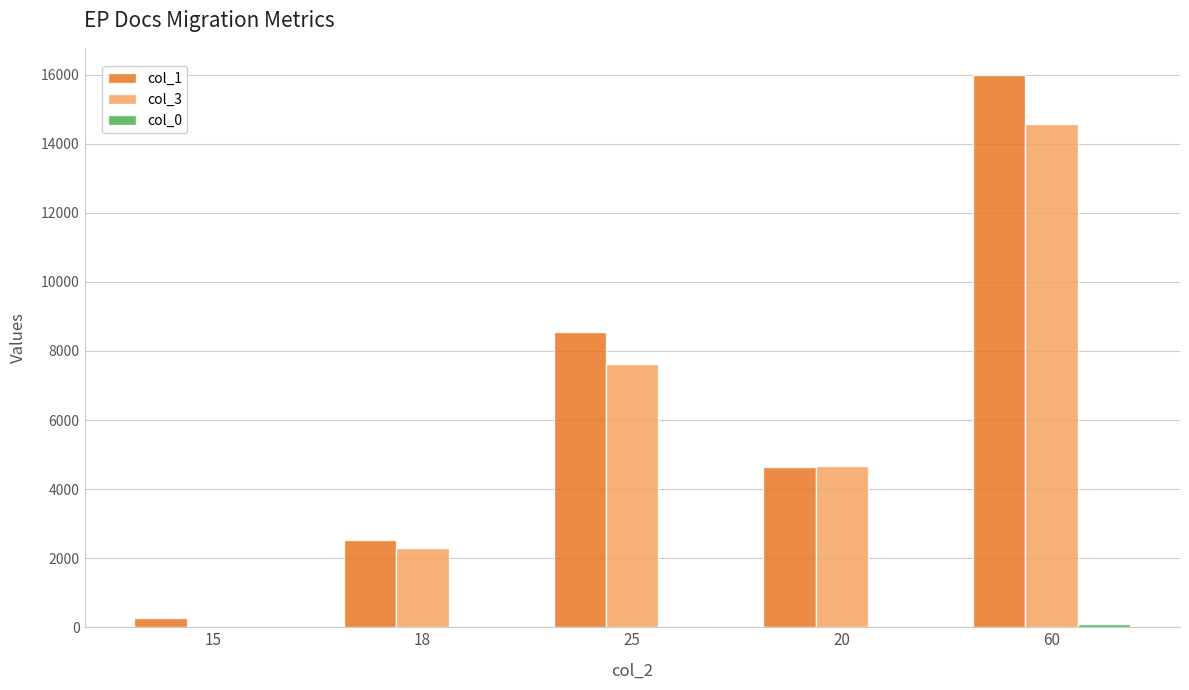

How many series are shown in this chart?

3